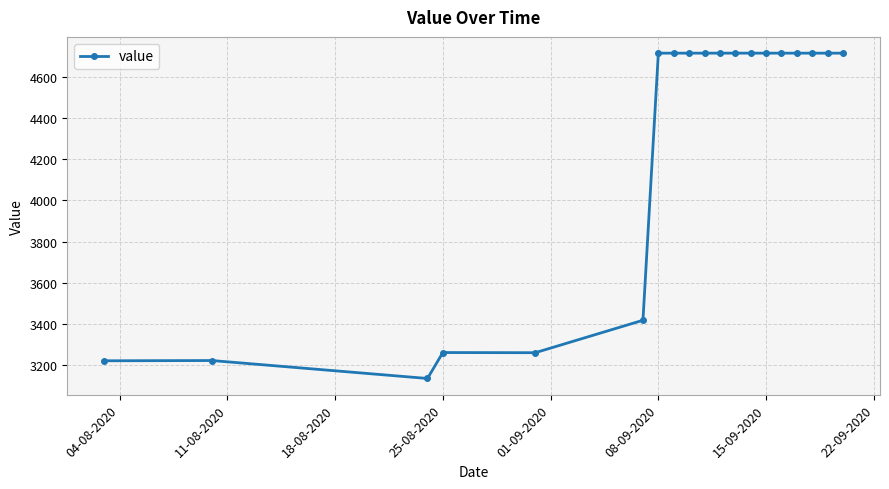

What is the value of the 1st point from the left?

3219.7